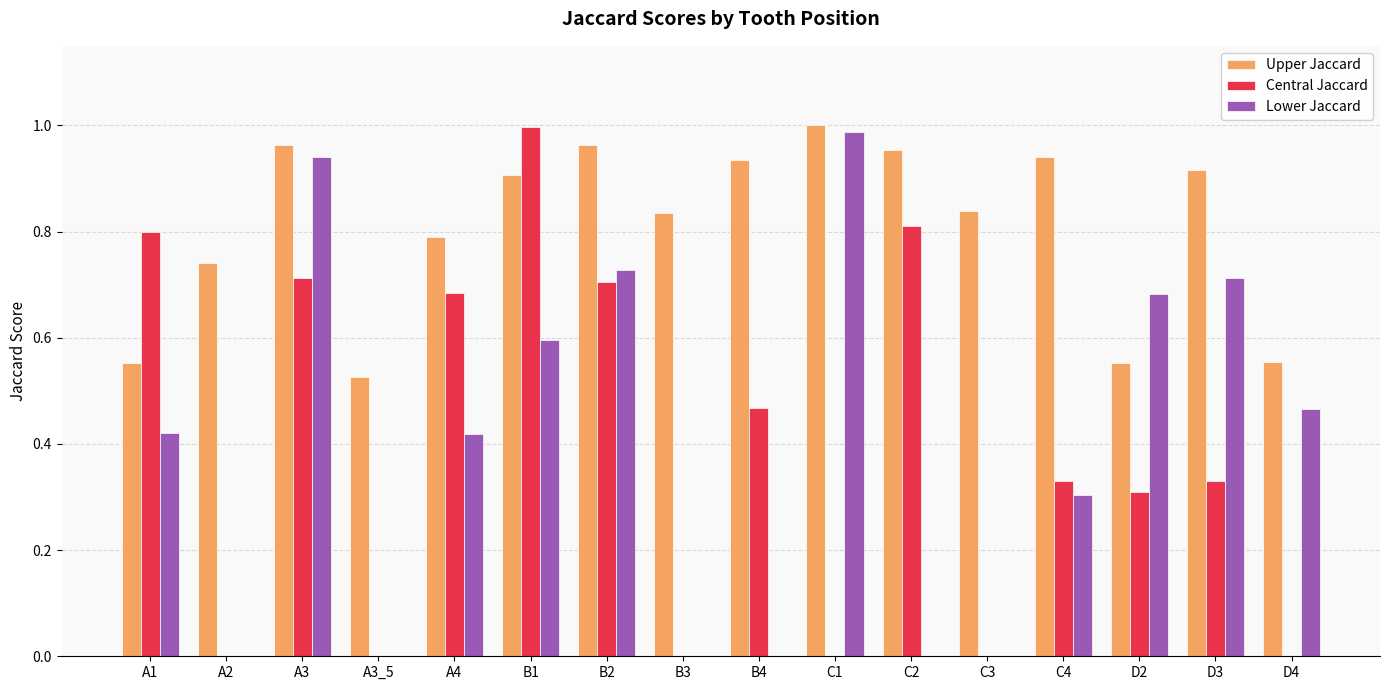

At which category is the sum across all series the highest?

A3